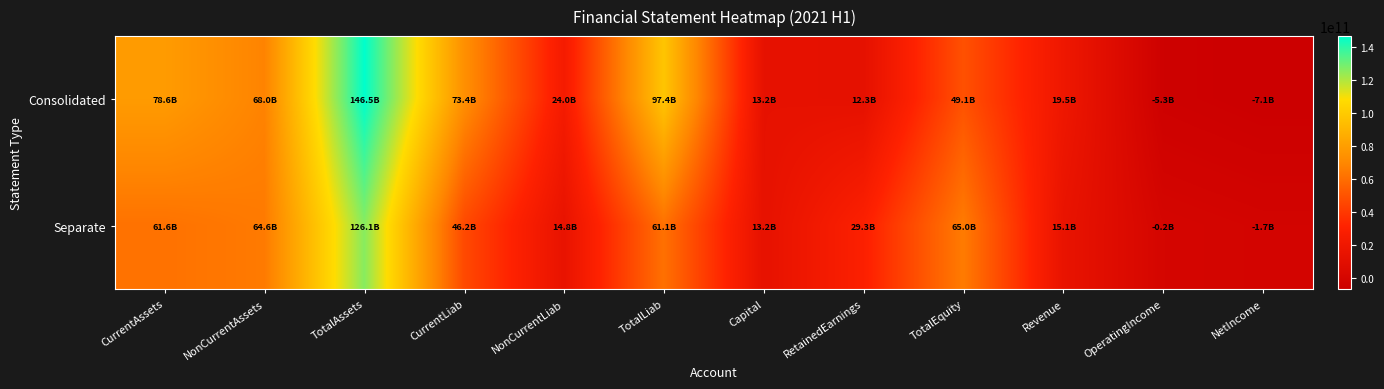

Reading left to right, transcribe all the data shown in this chart.

Consolidated: CurrentAssets=78579119800	NonCurrentAssets=67961123141	TotalAssets=146540242941	CurrentLiab=73392901189	NonCurrentLiab=24028313454	TotalLiab=97421214643	Capital=13233599800	RetainedEarnings=12255292667	TotalEquity=49119028298	Revenue=19484617925	OperatingIncome=-5291904817	NetIncome=-7104963201
Separate: CurrentAssets=61563313937	NonCurrentAssets=64559095582	TotalAssets=126122409519	CurrentLiab=46244133588	NonCurrentLiab=14829850335	TotalLiab=61073983923	Capital=13233599800	RetainedEarnings=29262818182	TotalEquity=65048425596	Revenue=15134521844	OperatingIncome=-173509092	NetIncome=-1693014227